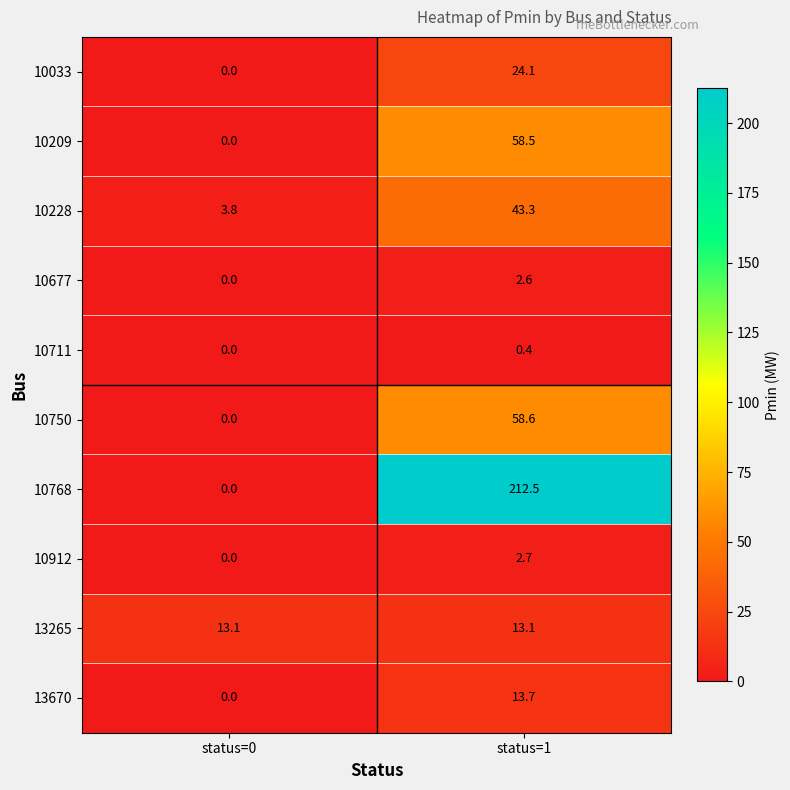

Rank the series by their maximum value, from lowest to highest.

10711, 10677, 10912, 13265, 13670, 10033, 10228, 10209, 10750, 10768